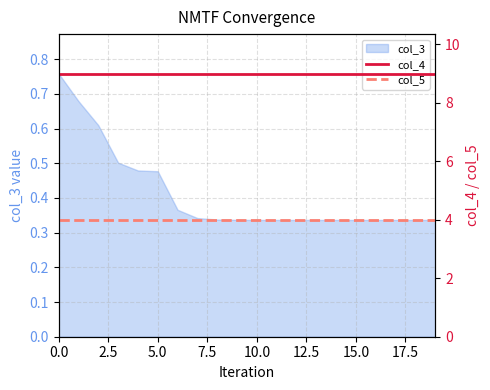

Is it true that col_4 equals 14 at 0.0?

False